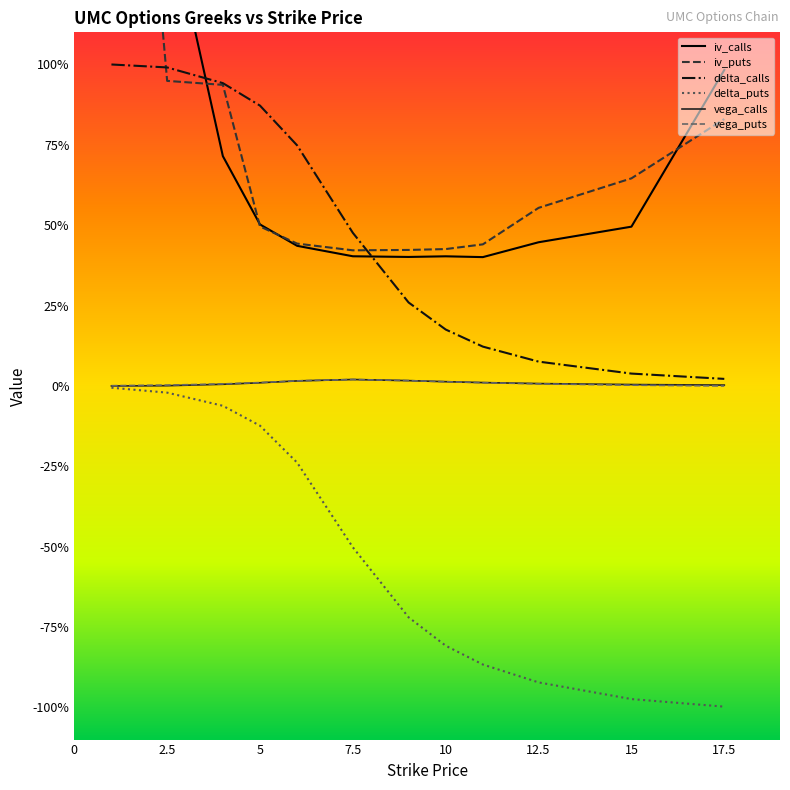

How many categories are shown in the chart?

12